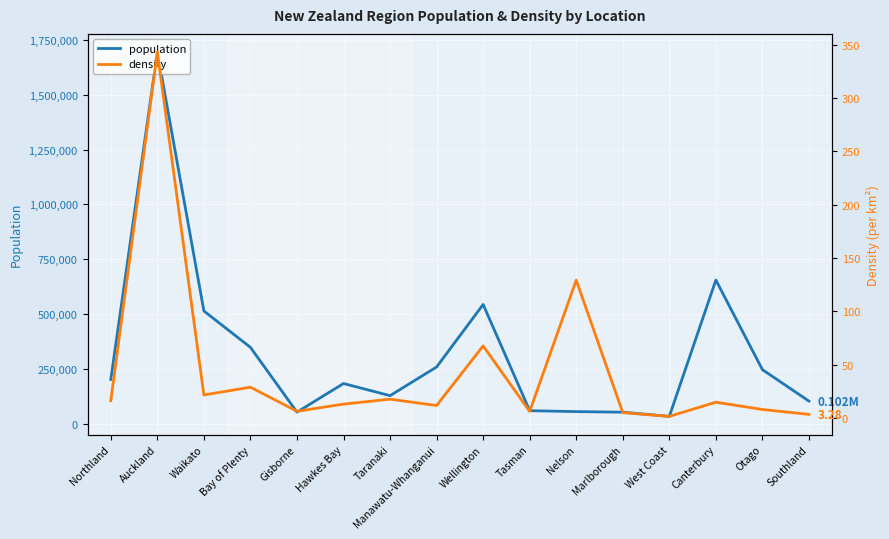

Is it true that population equals 258200.0 at Manawatu-Whanganui?

True